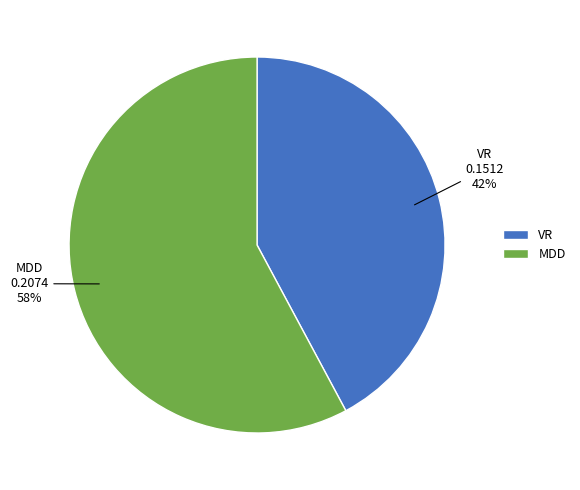

Do VR and MDD together represent more than half of the pie?

Yes